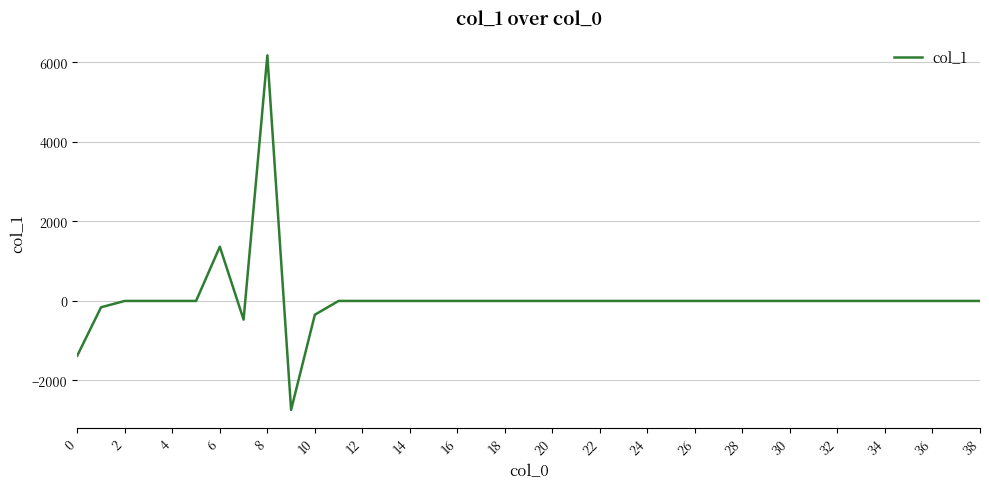

What is the smallest value displayed?

-2738.7